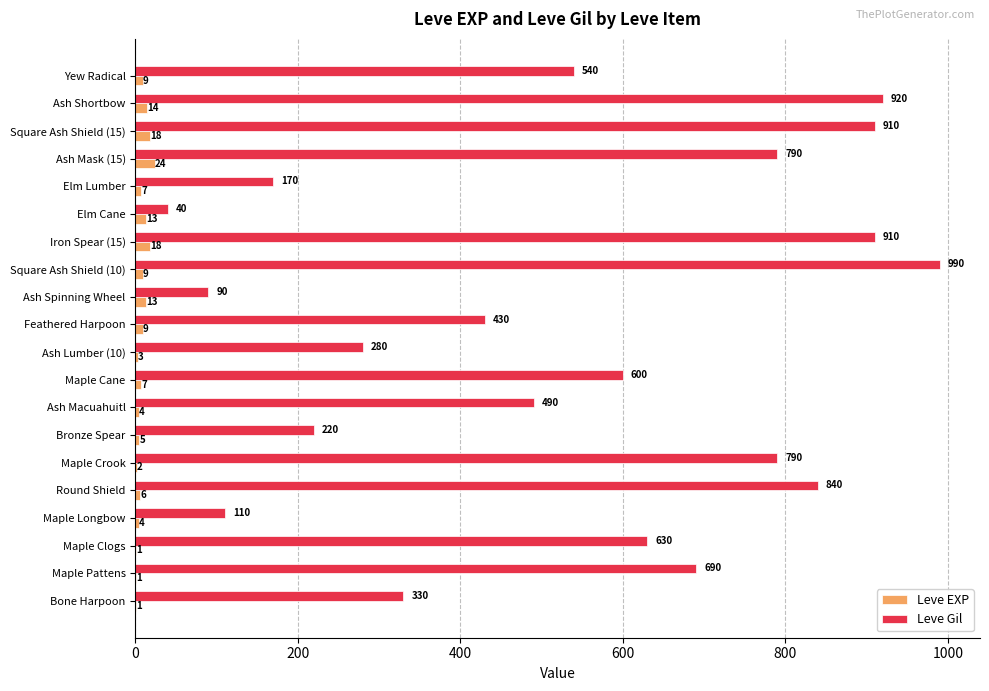

What is the total value across all series at Elm Lumber?

177